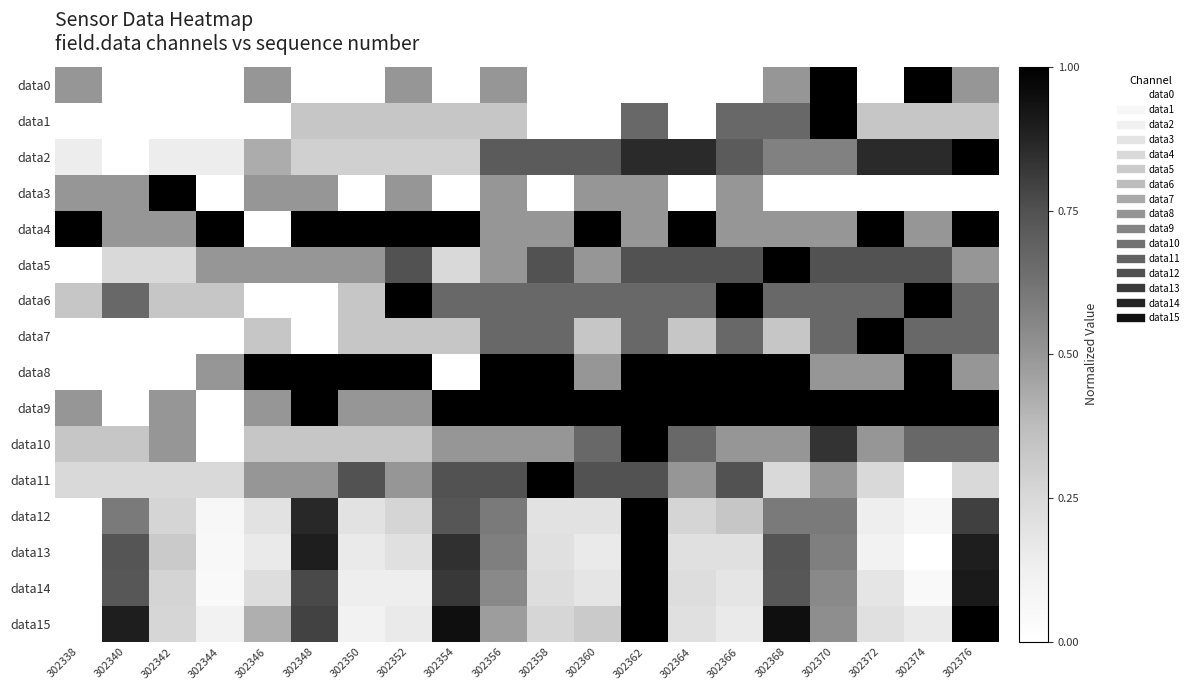

At which category is the sum across all series the highest?

302362